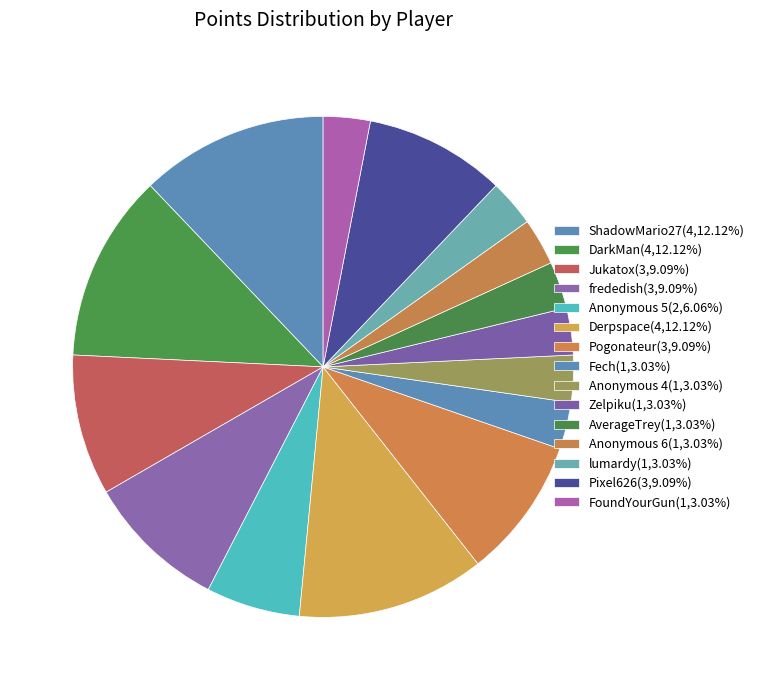

Combined, do Anonymous 6 and Fech account for over 50%?

No